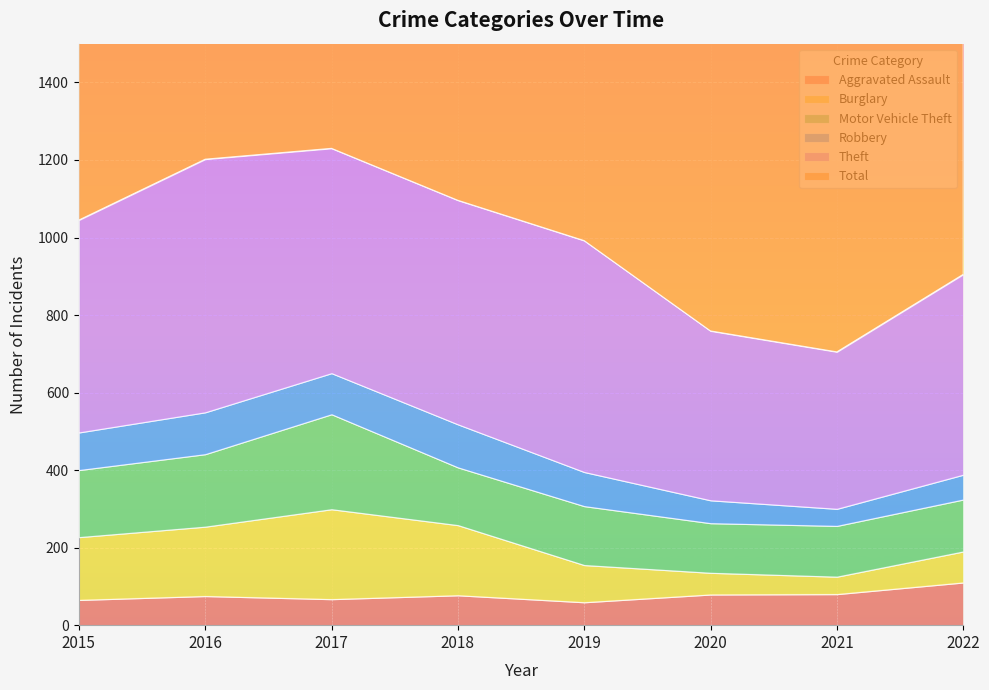

Is the value of Total at 2019 greater than the value of Aggravated Assault at 2016?

Yes